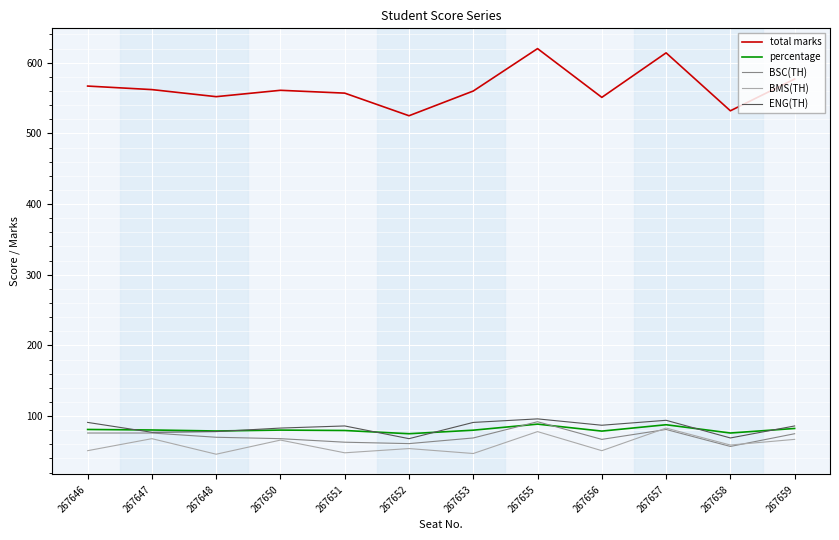

What is the lowest value of the ENG(TH) series?

68.0